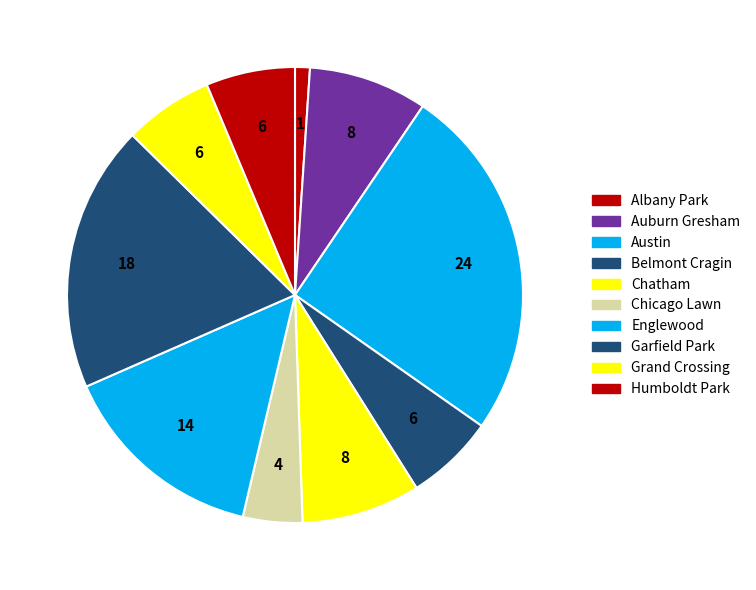

Count the number of slices in the pie.

10